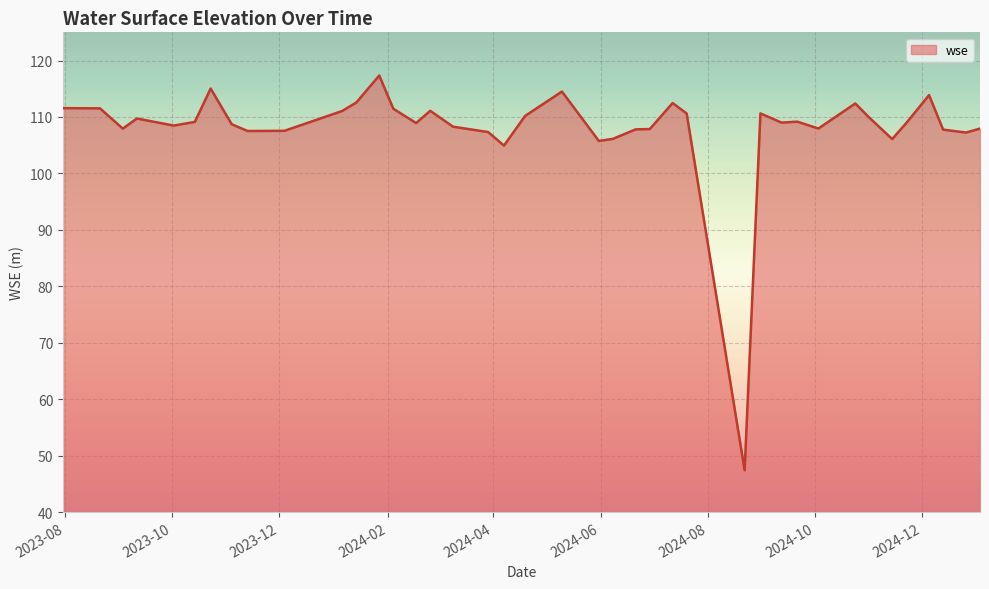

What is the greatest value displayed?

117.4